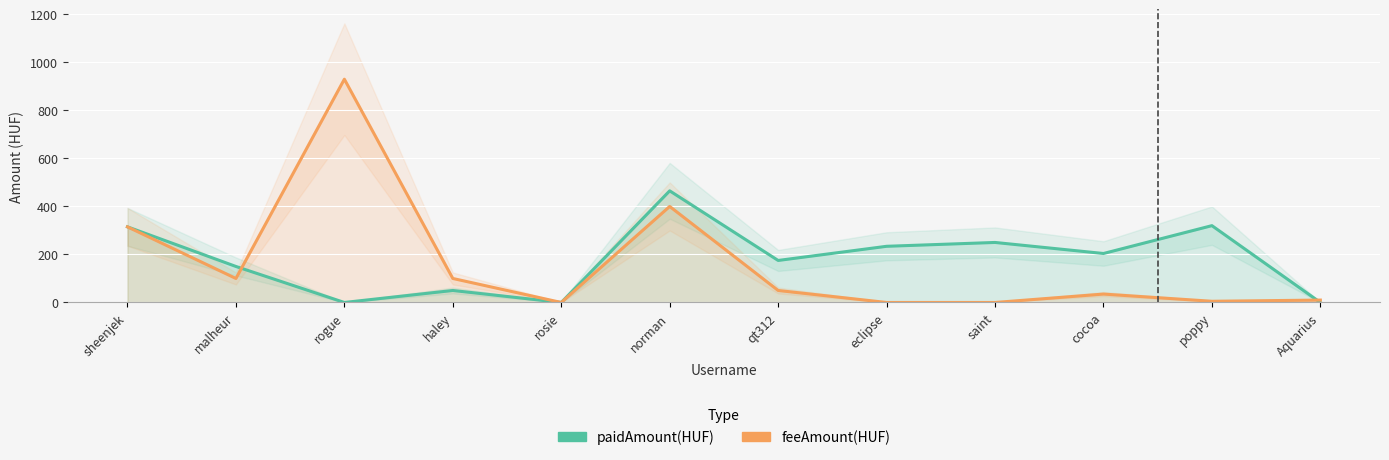

What is the sum of the feeAmount(HUF) values at norman and cocoa?

435